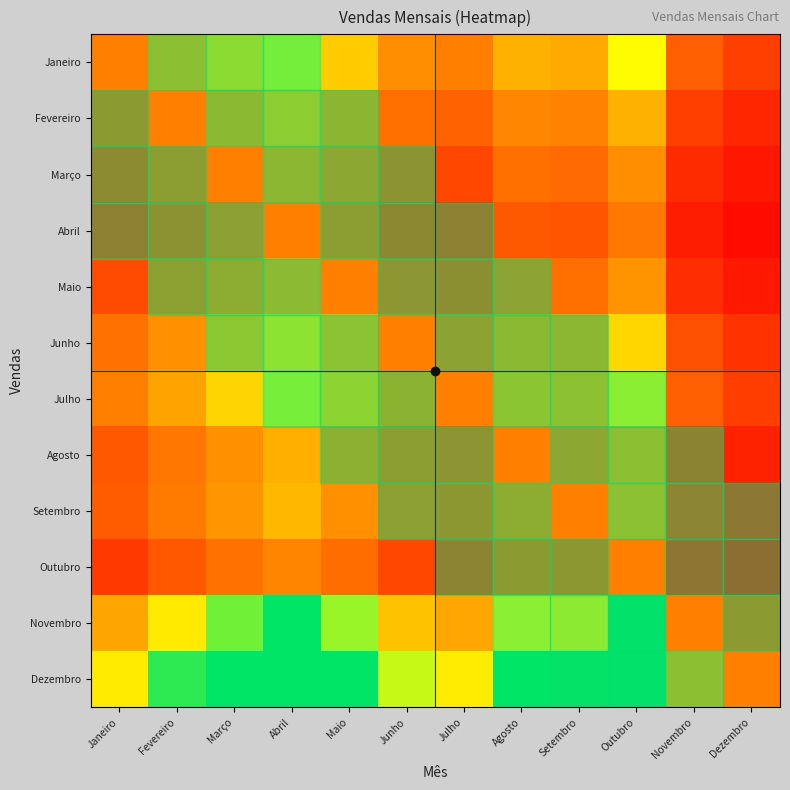

Which has a higher value, Setembro or Julho?

Setembro